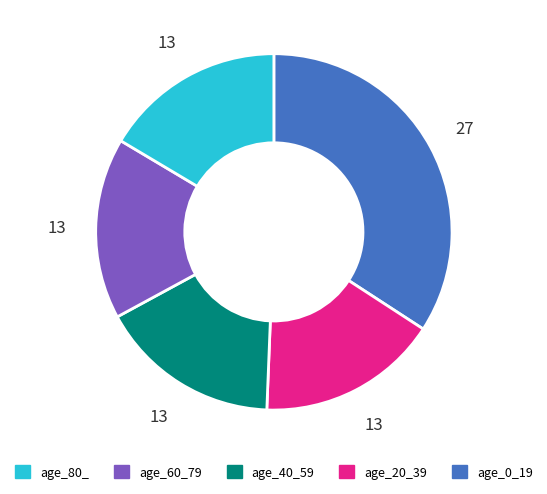

Does any single category account for the majority?

No